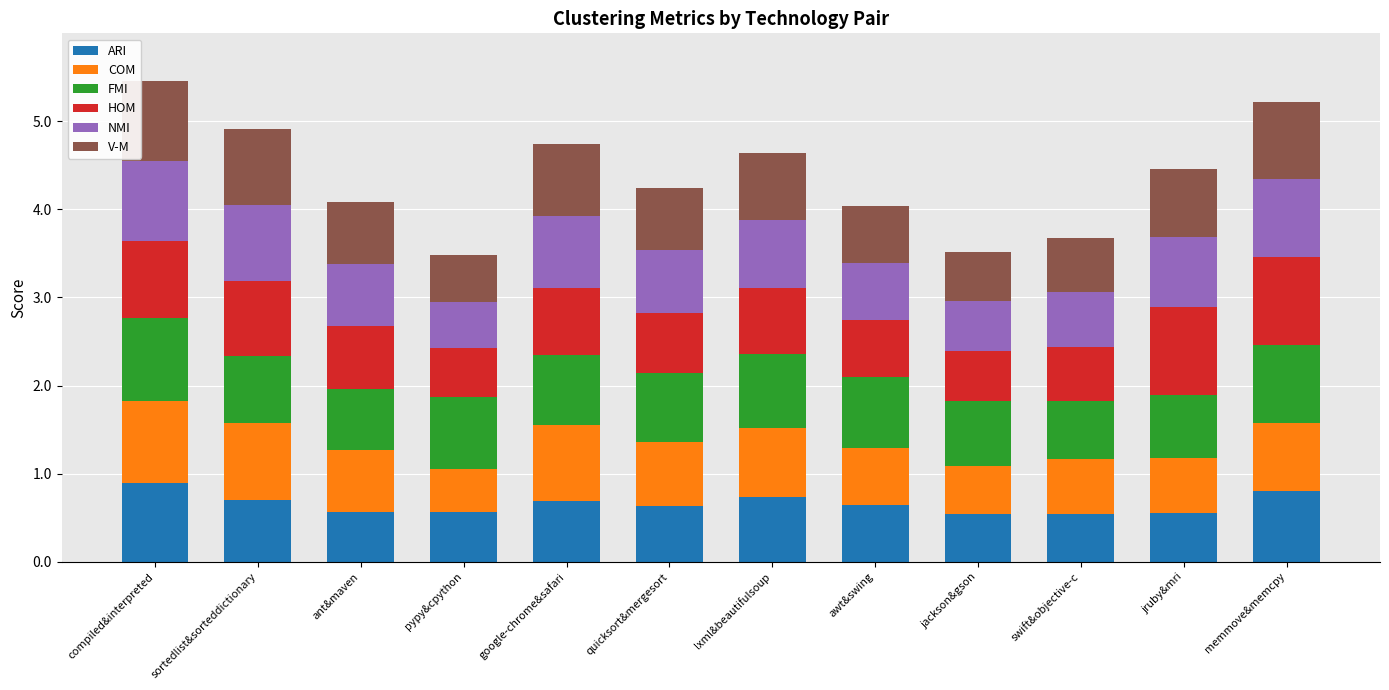

What is the minimum value for ARI?

0.5